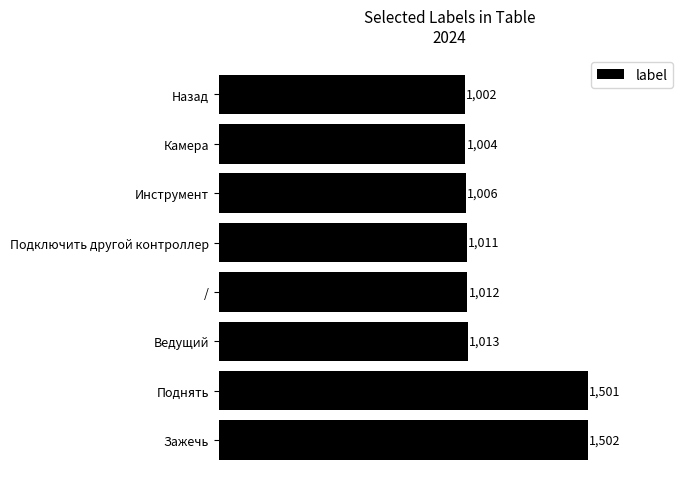

Reading top to bottom, transcribe all the data shown in this chart.

1002	1004	1006	1011	1012	1013	1501	1502